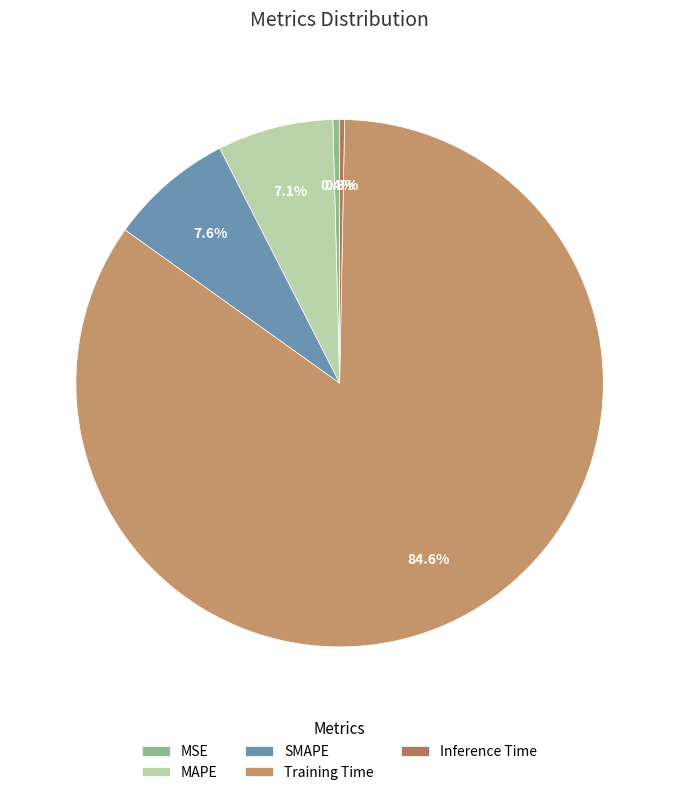

Is there any slice that represents more than half of the pie?

Yes